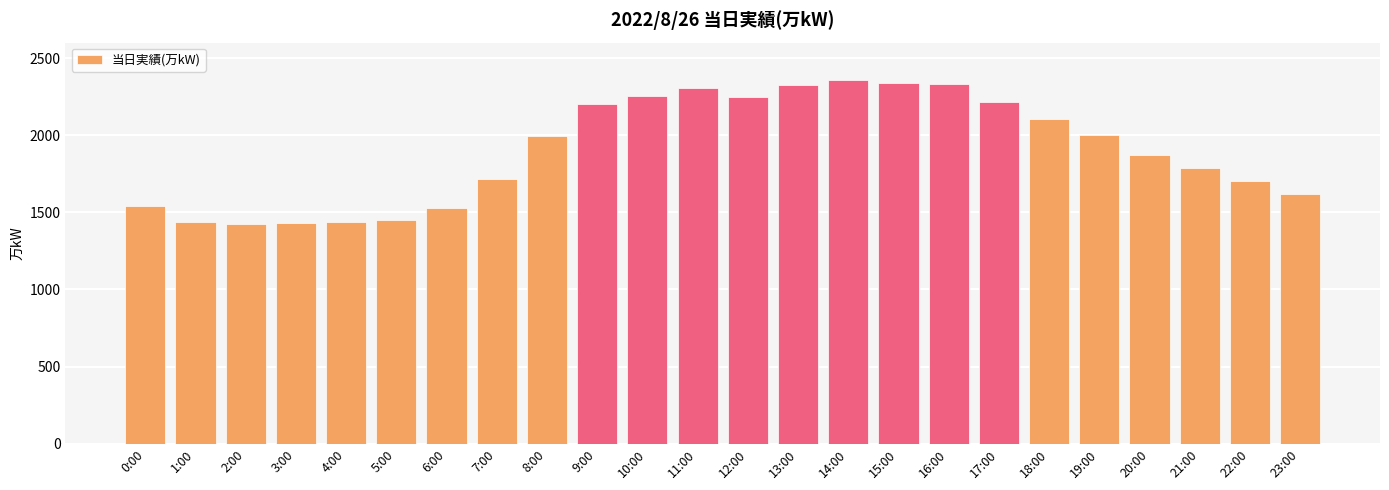

What is the label of the 21st bar from the left?

20:00